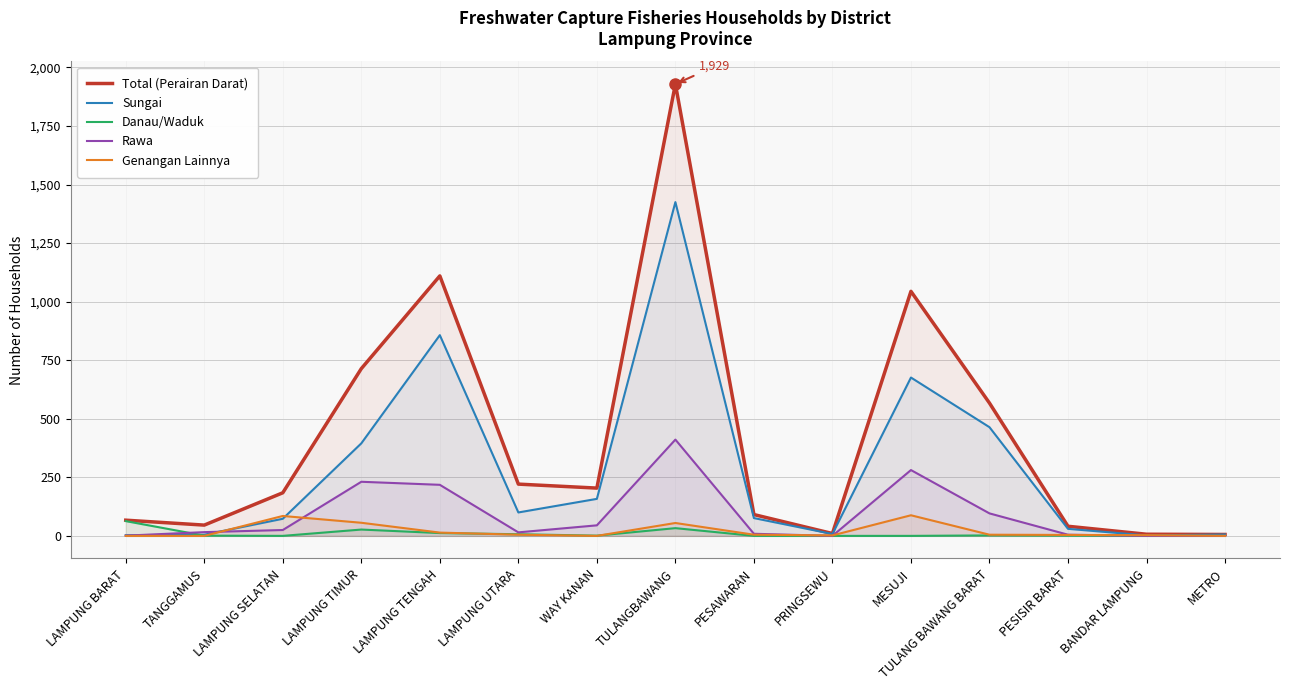

What is the total value across all series at PESAWARAN?

181